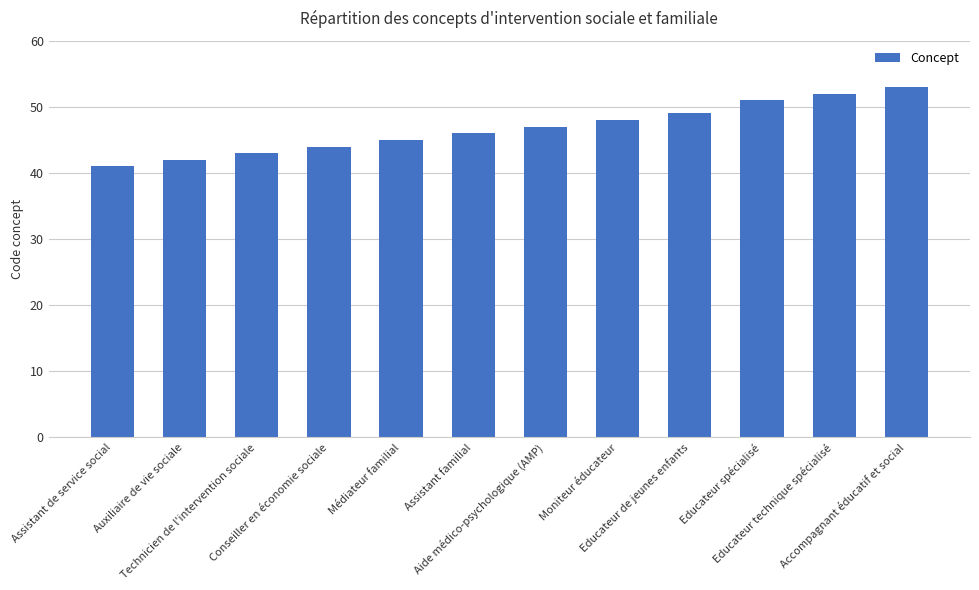

What is the label of the 3rd bar from the right?

Educateur spécialisé